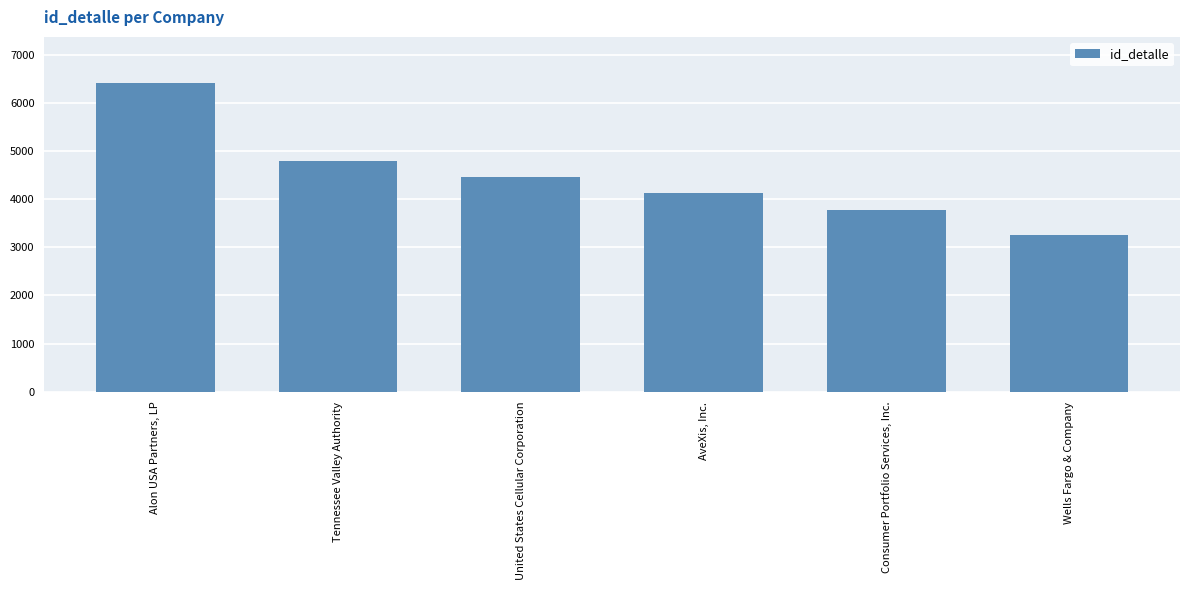

The value at Consumer Portfolio Services, Inc. is 3780. True or false?

True